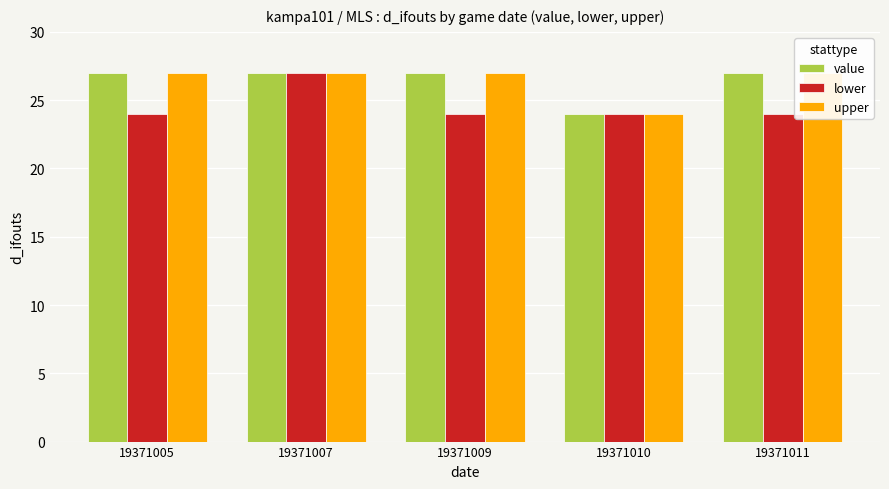

Rank the series at 19371011 from highest to lowest value.

value, upper, lower